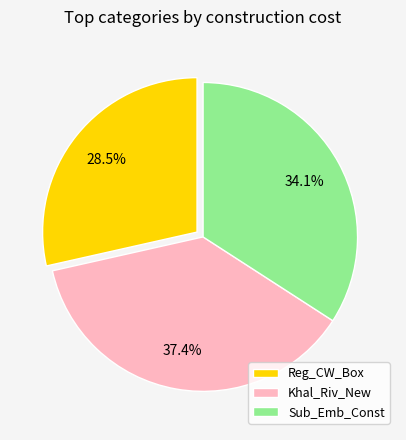

True or false: Sub_Emb_Const accounts for 34% of the total.

True